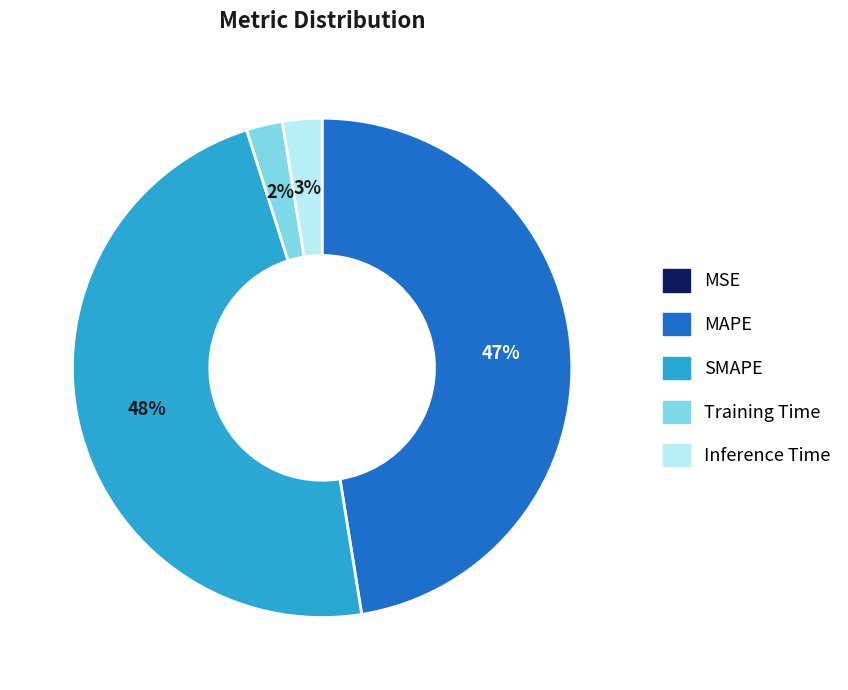

To the nearest percent, what is the difference between the largest and smallest slice percentages?

48%